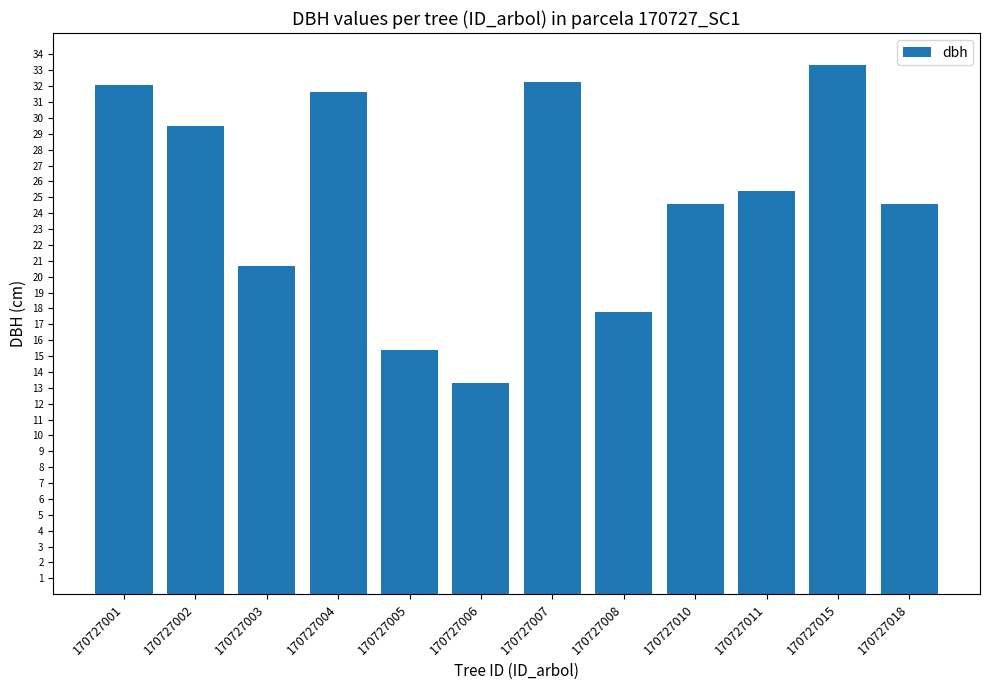

At which label does the data first exceed 25?

170727001